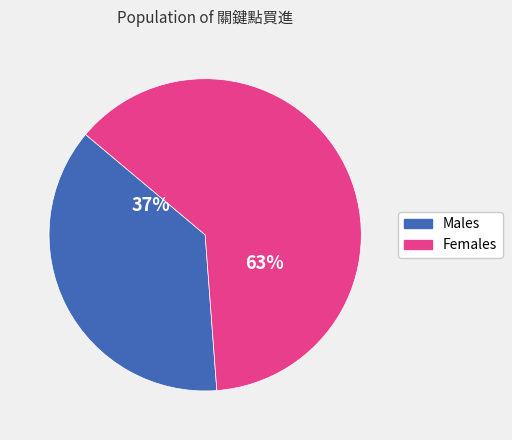

To the nearest percent, what is the average slice percentage?

50%